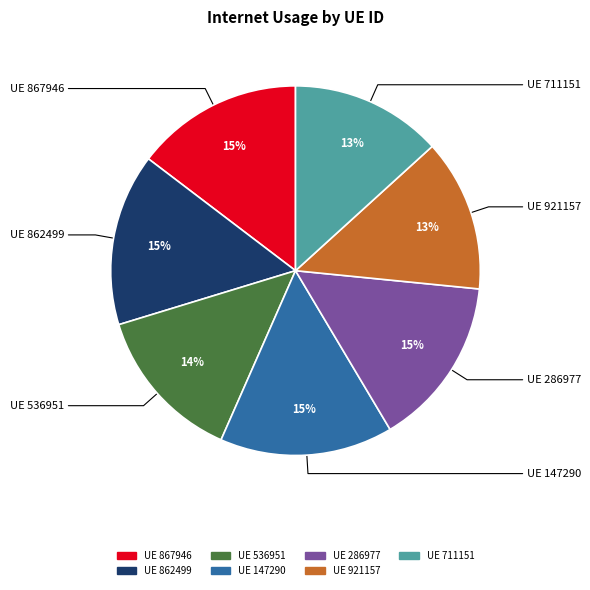

Does any single category account for the majority?

No